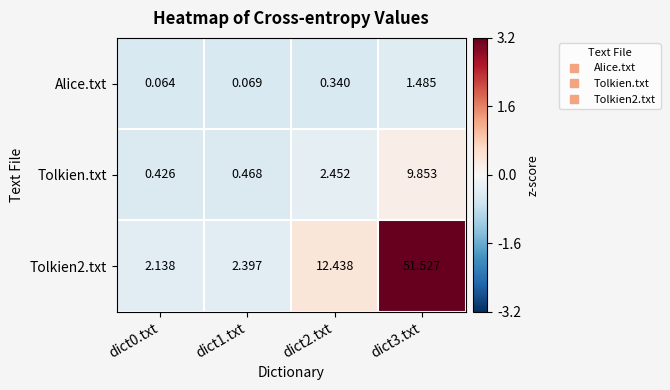

Is the value of Alice.txt at dict0.txt greater than the value of Tolkien.txt at dict3.txt?

No